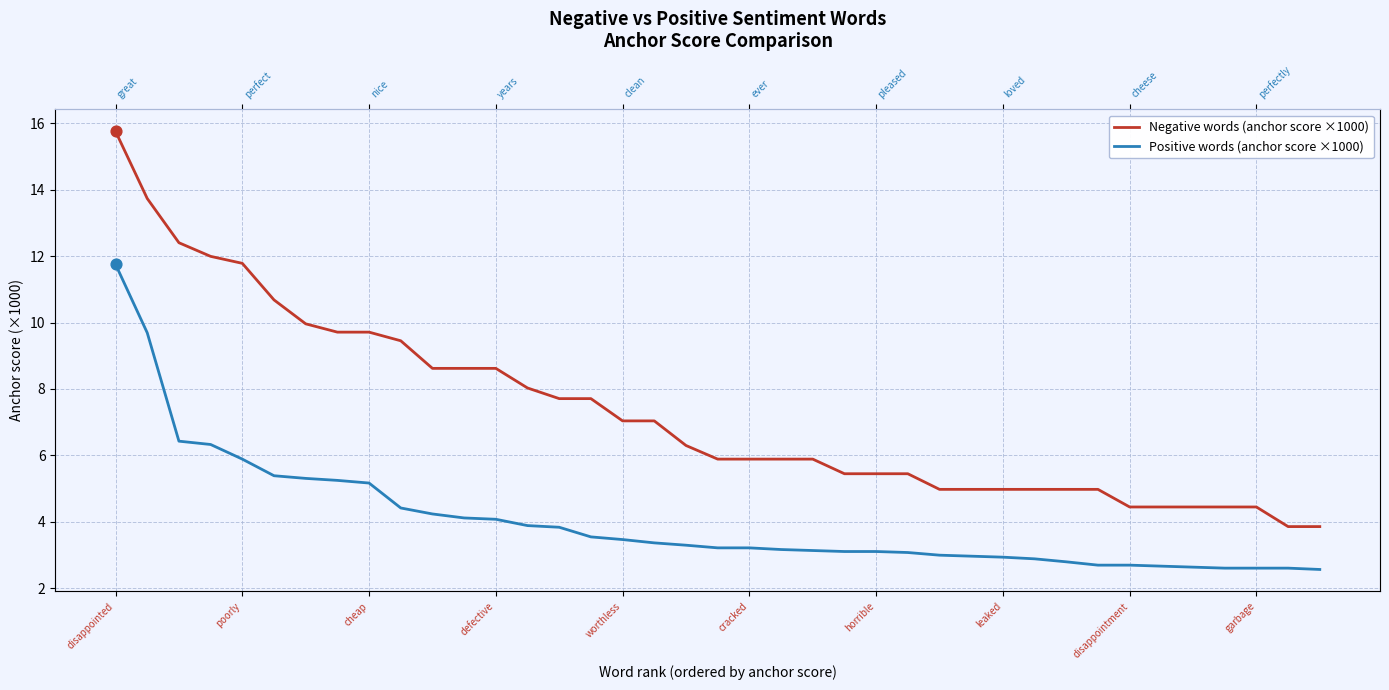

At which category is the sum across all series the highest?

disappointed